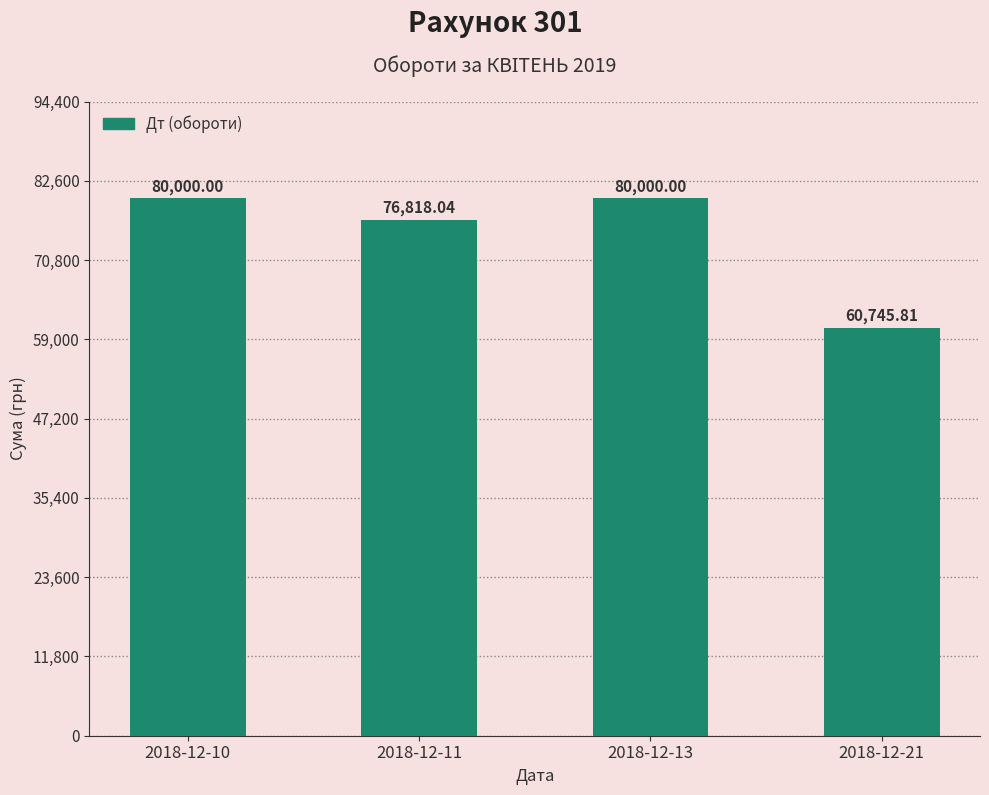

Which has a higher value, 2018-12-10 or 2018-12-21?

2018-12-10